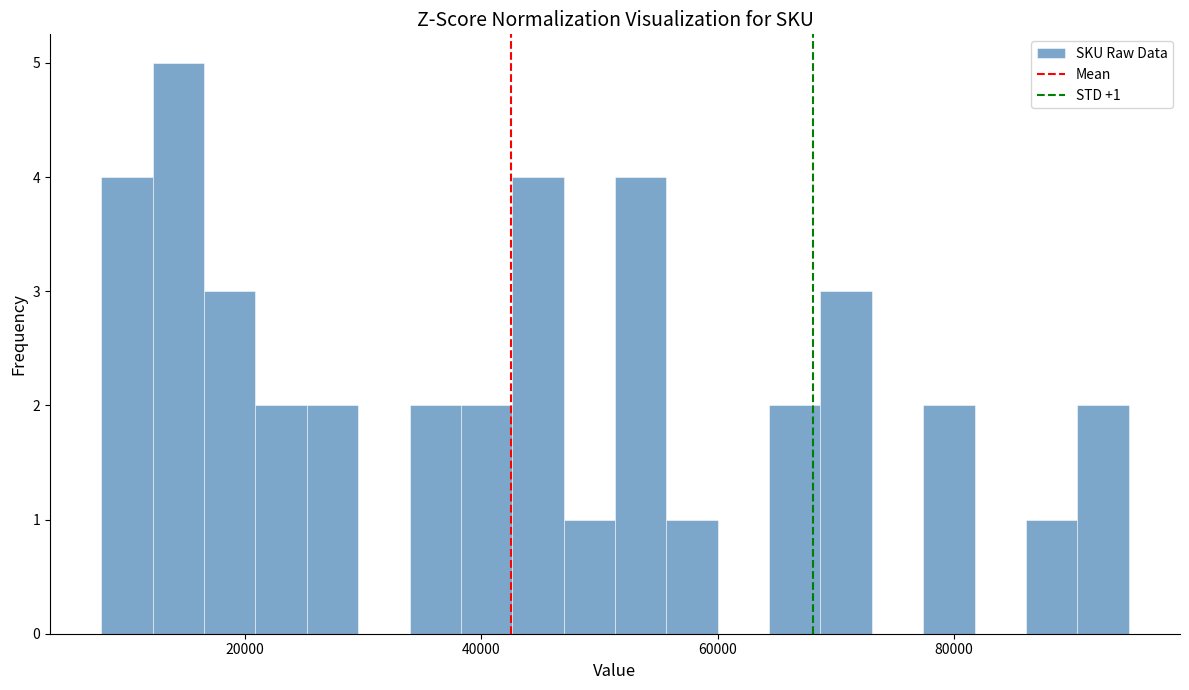

Around what value on the x-axis is the tallest bar? Give the approximate position of its centre, as read against the axis.

14000